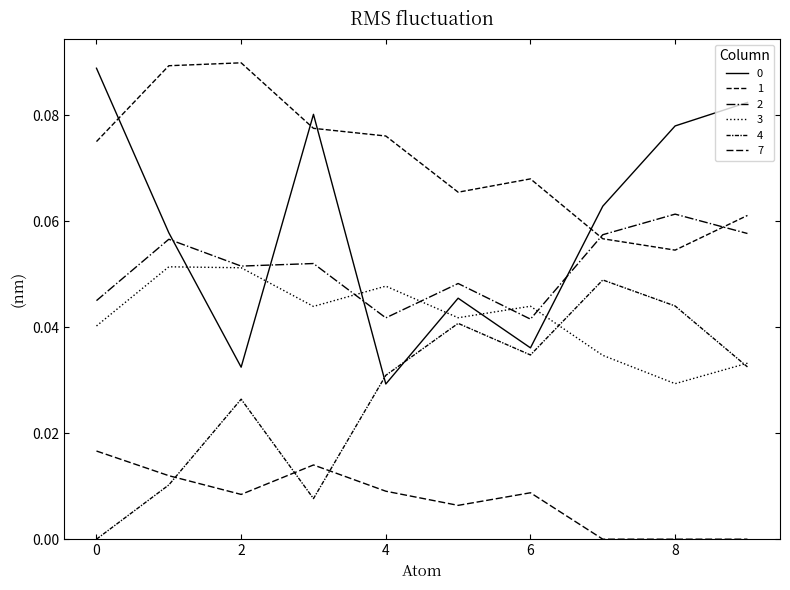

What is the average value of the 1 series?

0.1